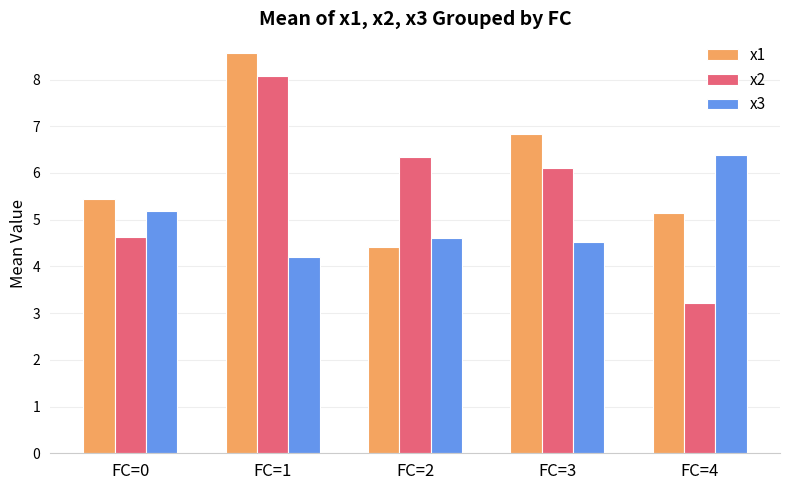

Reading left to right, what are all the values shown in this chart?

x1: FC=0=5.4	FC=1=8.6	FC=2=4.4	FC=3=6.8	FC=4=5.1
x2: FC=0=4.6	FC=1=8.1	FC=2=6.3	FC=3=6.1	FC=4=3.2
x3: FC=0=5.2	FC=1=4.2	FC=2=4.6	FC=3=4.5	FC=4=6.4